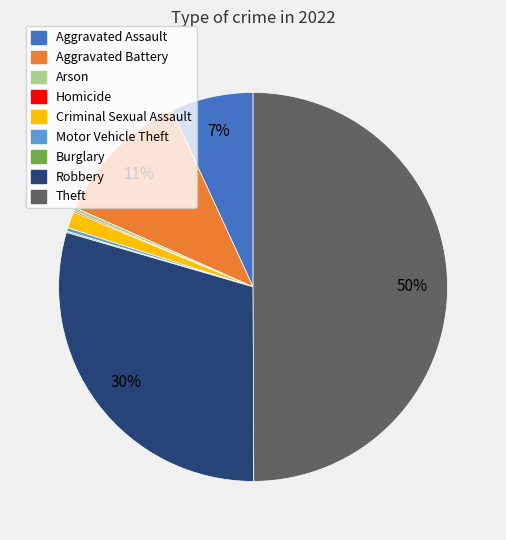

Does Robbery represent more than half of the total?

No